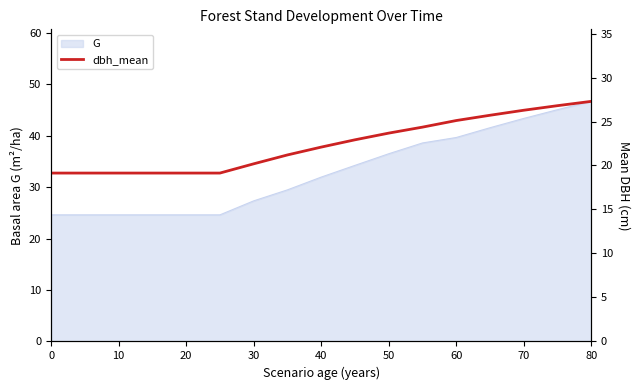

True or false: G has a value of 43.4 at 70.

True